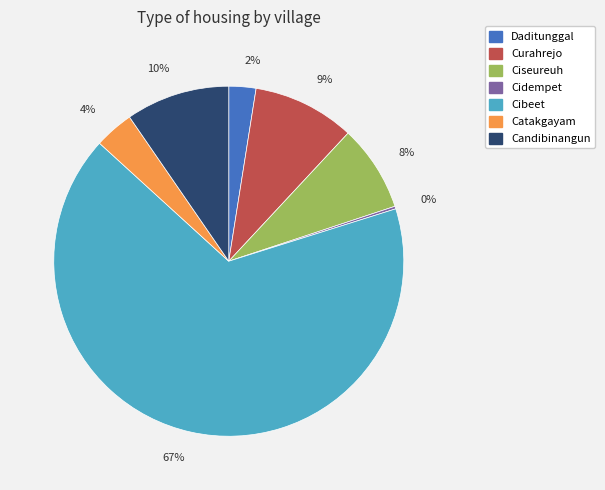

To the nearest percent, what percentage of the pie is Curahrejo?

9%